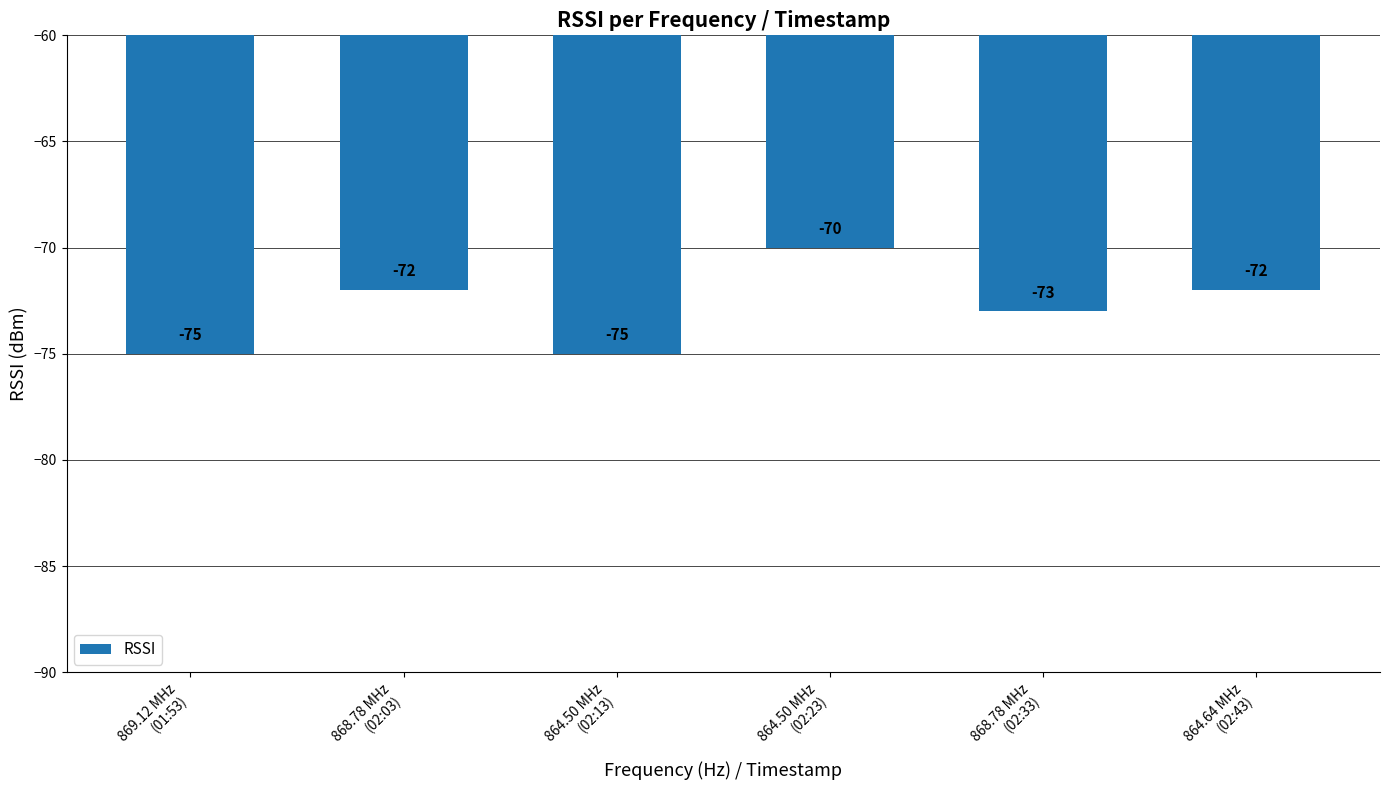

How many data points does each series have?

6